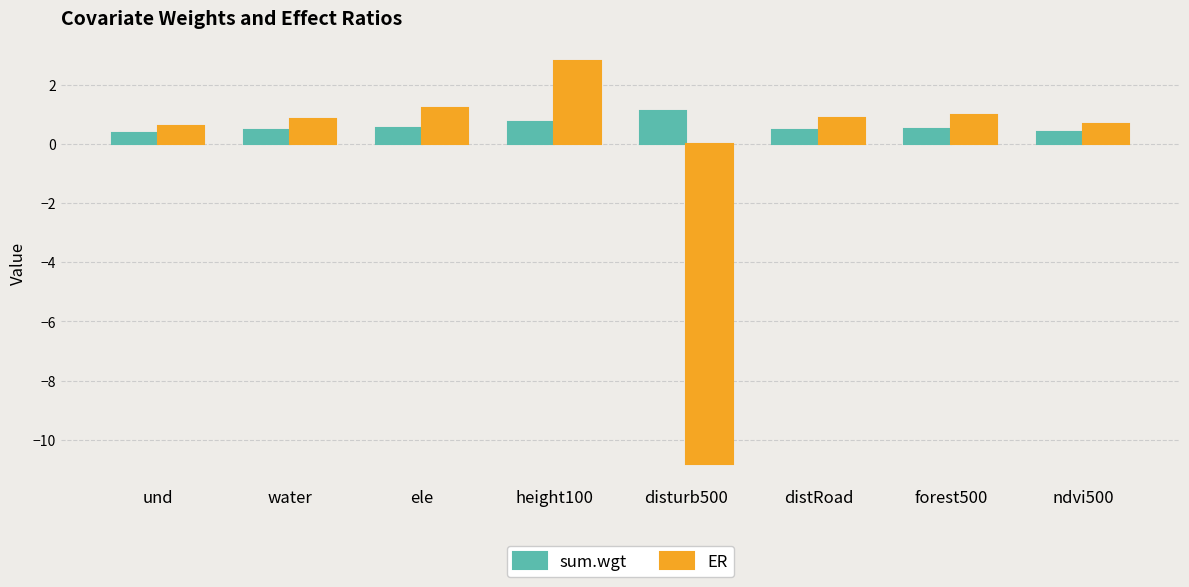

Which series has the largest range (max minus min)?

ER